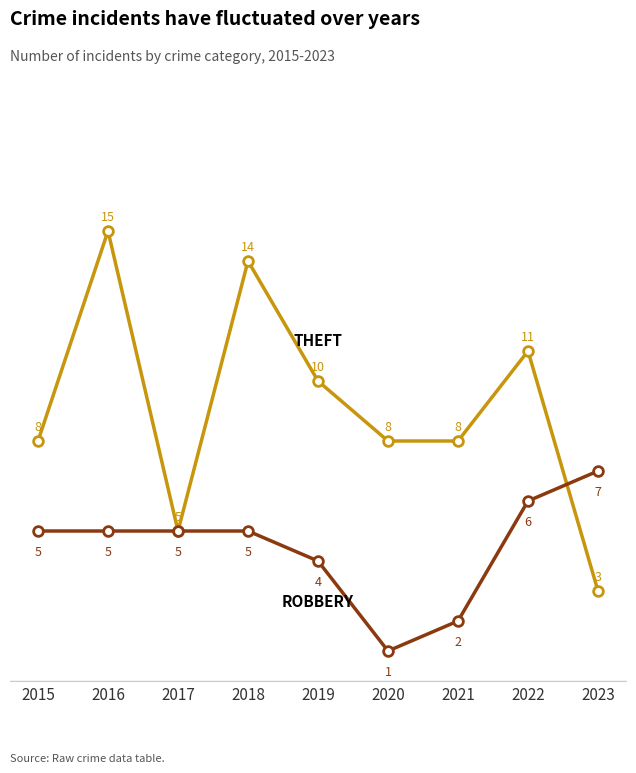

What is the minimum value shown in the chart?

1